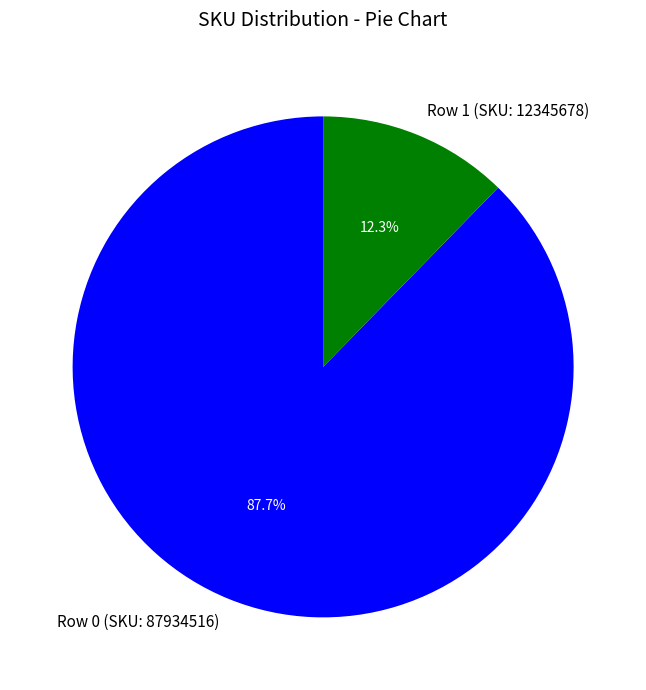

True or false: Row 0 (SKU: 87934516) accounts for 88% of the total.

True